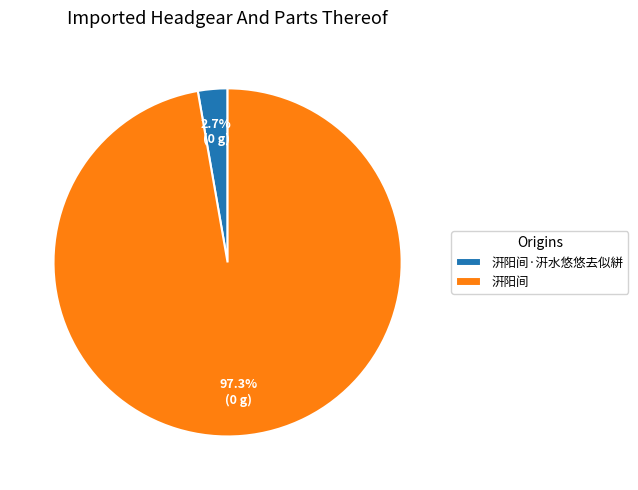

Which category has the smallest portion of the pie?

汧阳间·汧水悠悠去似絣